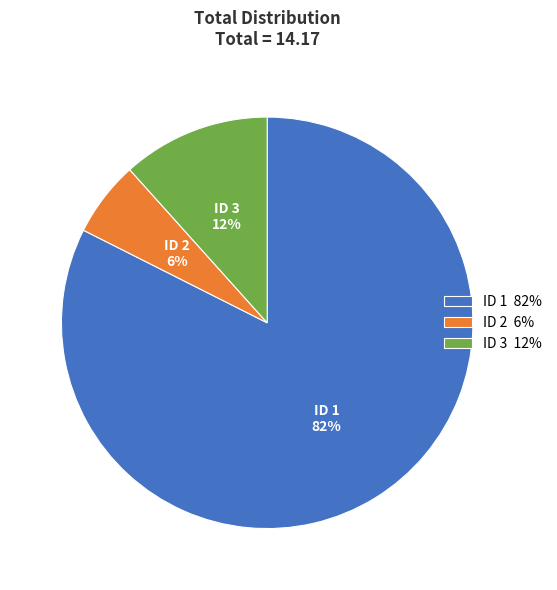

What percentage is the ID 2 6% slice, to the nearest percent?

6%